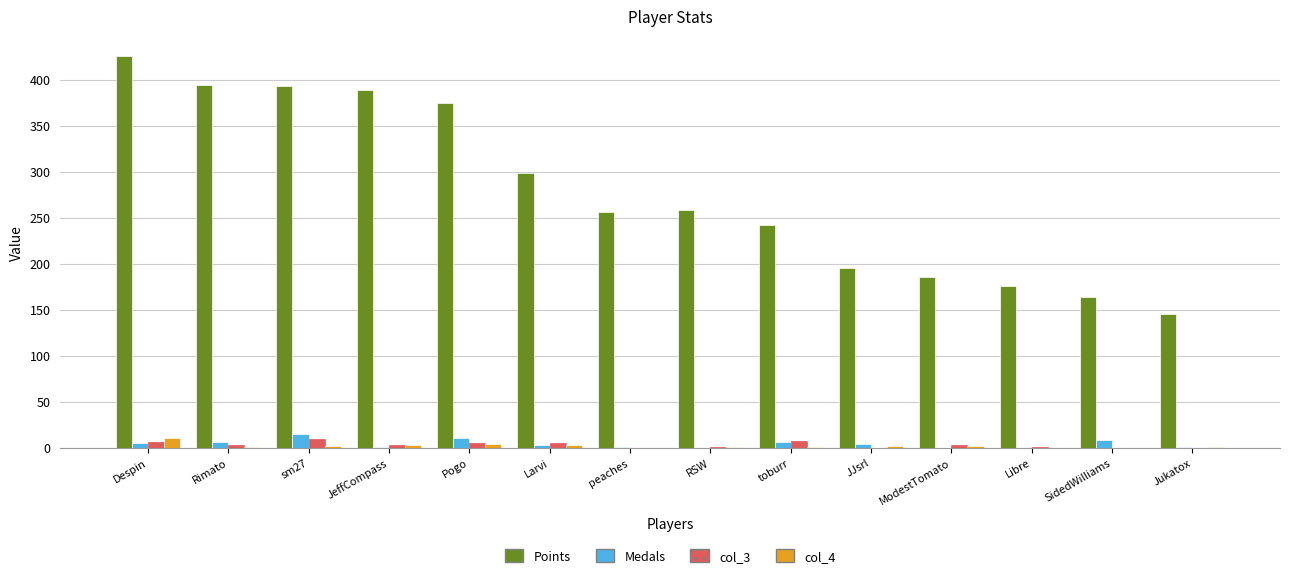

Is the value of Medals at Jukatox greater than the value of Points at Larvi?

No